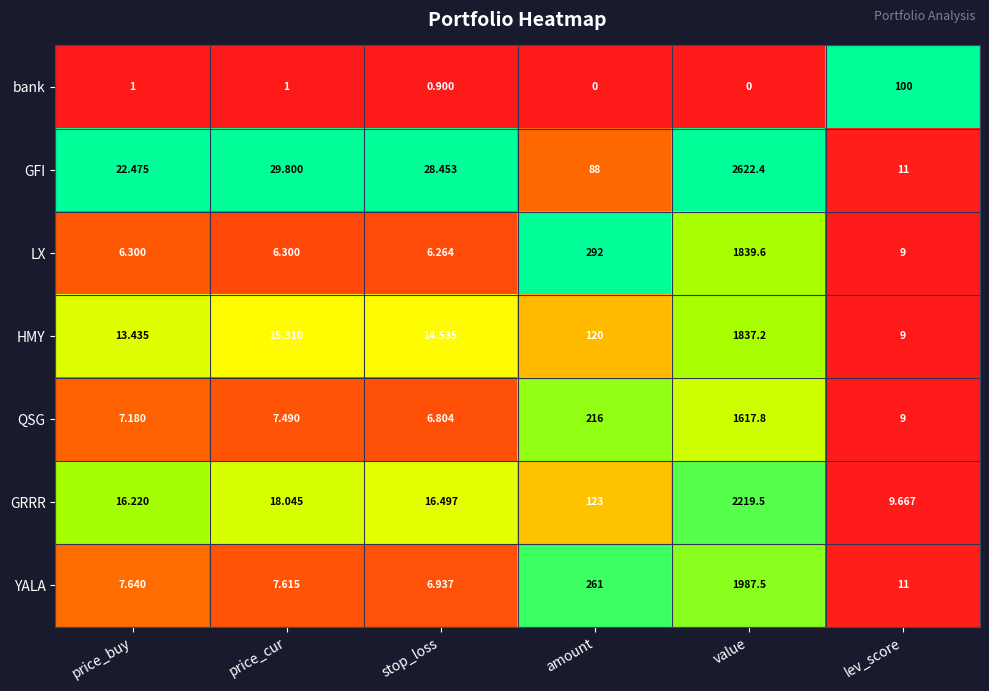

Rank the categories by GFI value from highest to lowest.

value, amount, price_cur, stop_loss, price_buy, lev_score